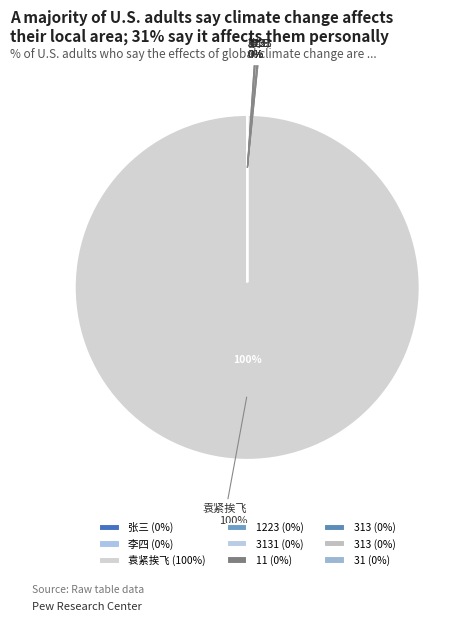

To the nearest percent, what is the difference between the largest and smallest slice percentages?

100%